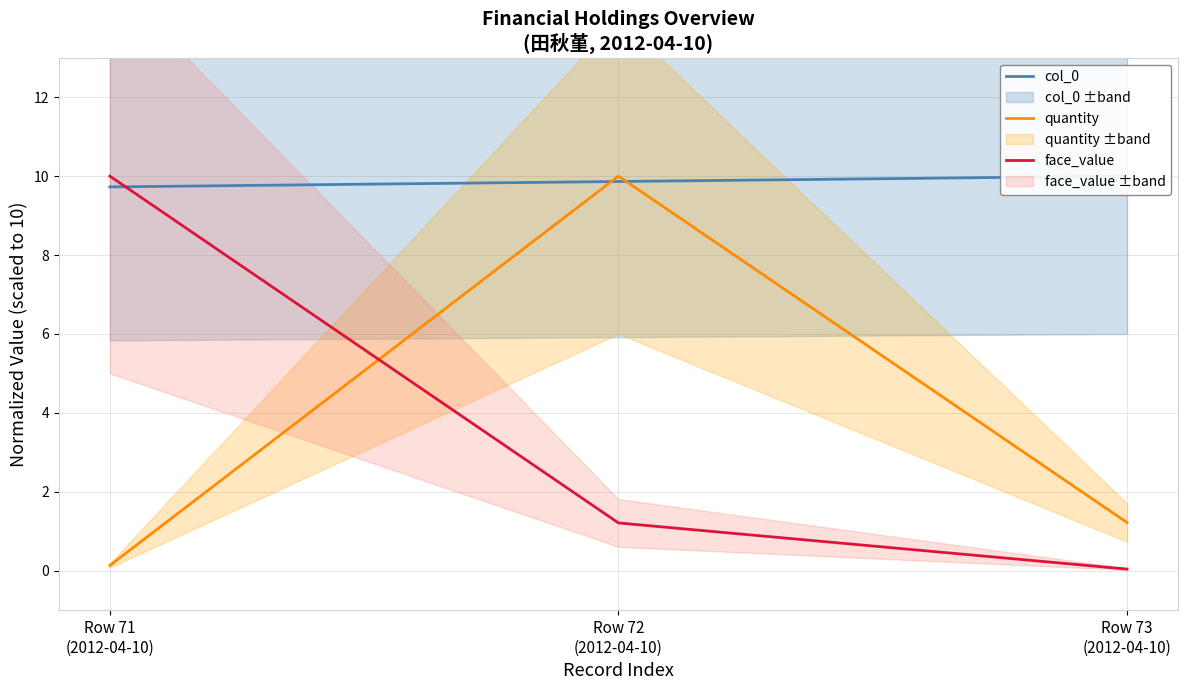

Reading left to right, transcribe all the data shown in this chart.

col_0: Row 71
(2012-04-10)=9.7	Row 72
(2012-04-10)=9.9	Row 73
(2012-04-10)=10.0
quantity: Row 71
(2012-04-10)=0.1	Row 72
(2012-04-10)=10.0	Row 73
(2012-04-10)=1.2
face_value: Row 71
(2012-04-10)=10.0	Row 72
(2012-04-10)=1.2	Row 73
(2012-04-10)=0.0